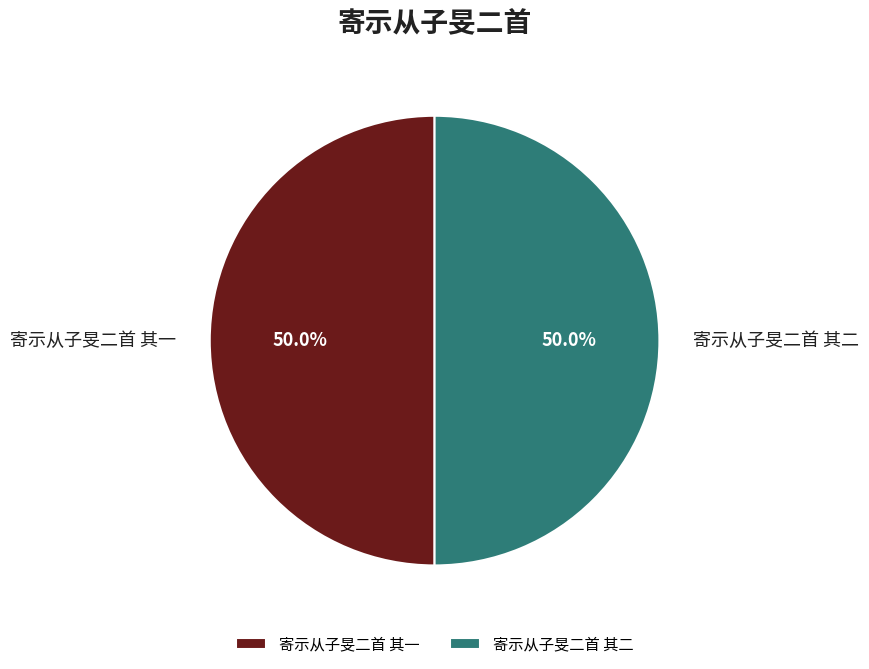

The 寄示从子旻二首 其二 slice represents 38% of the pie. True or false?

False